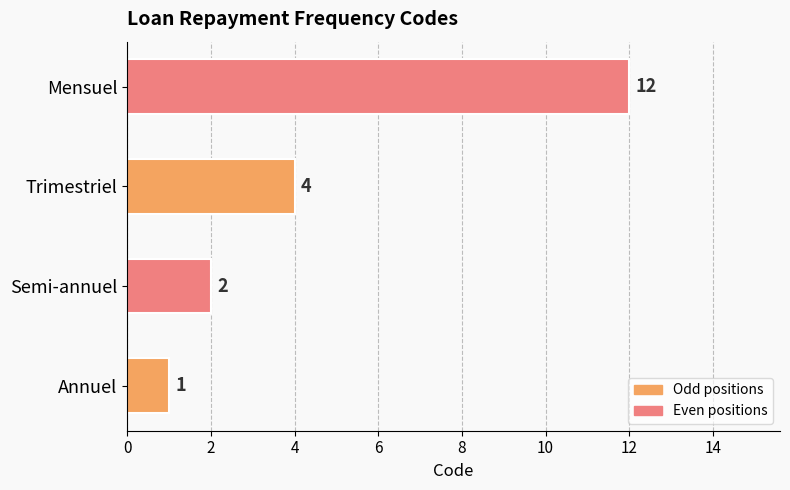

What is the sum of all values?

19